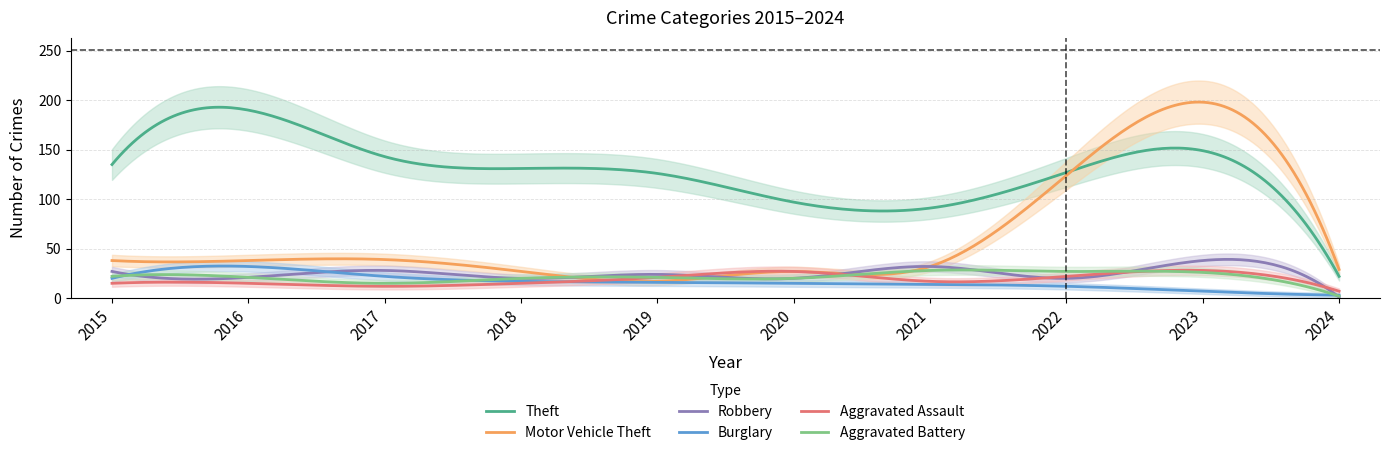

Count the number of data series in this chart.

6